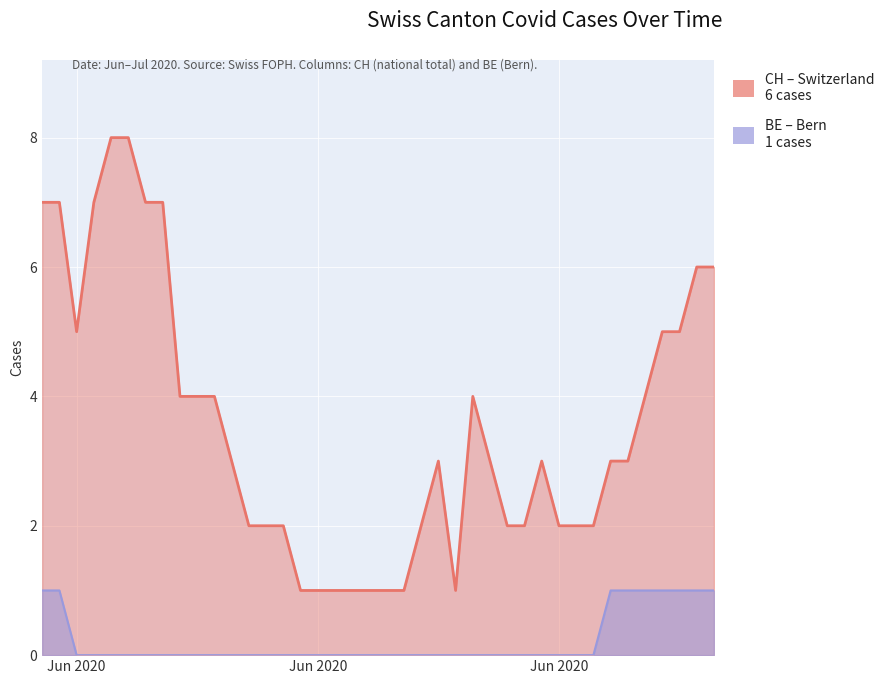

What is the lowest value of the CH series?

1